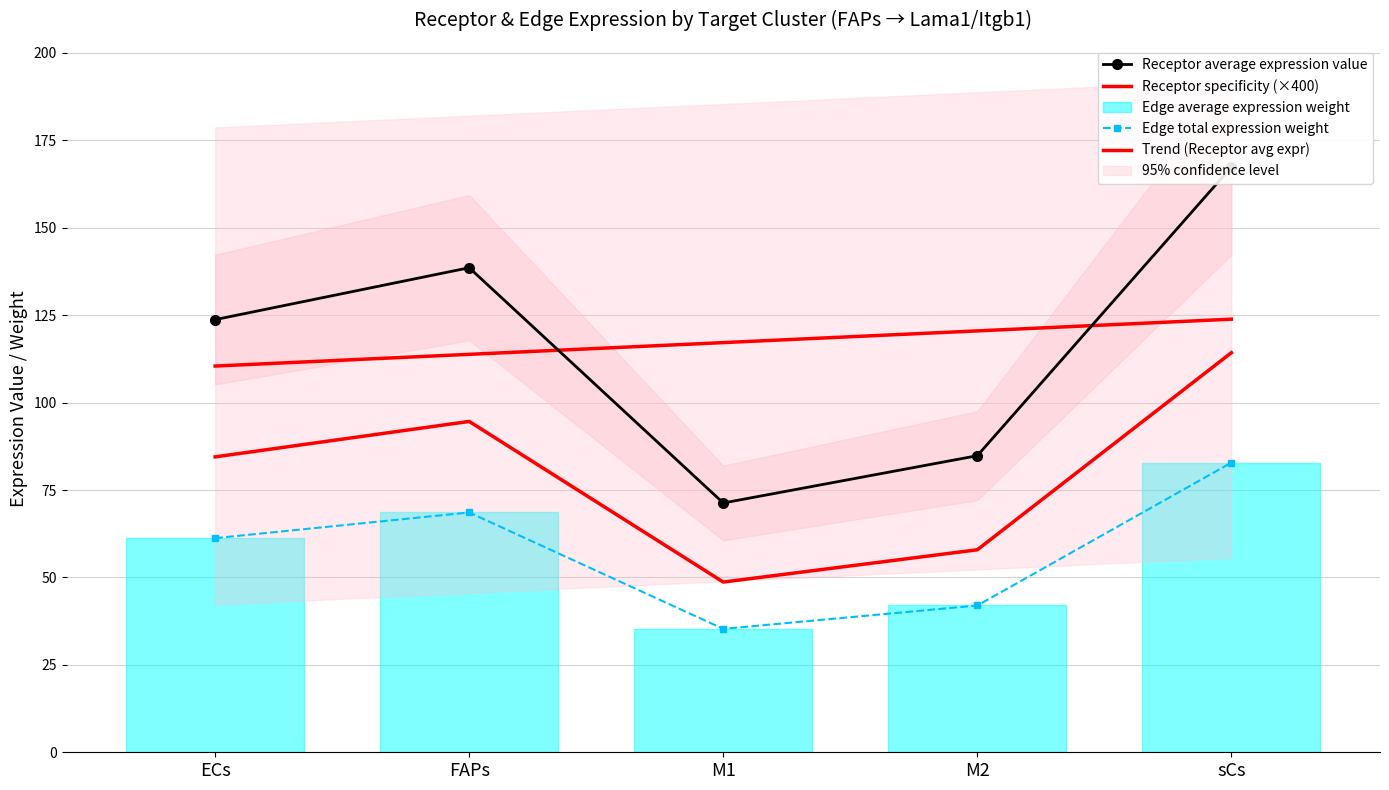

Is it true that Edge total expression weight equals 14.8 at M1?

False